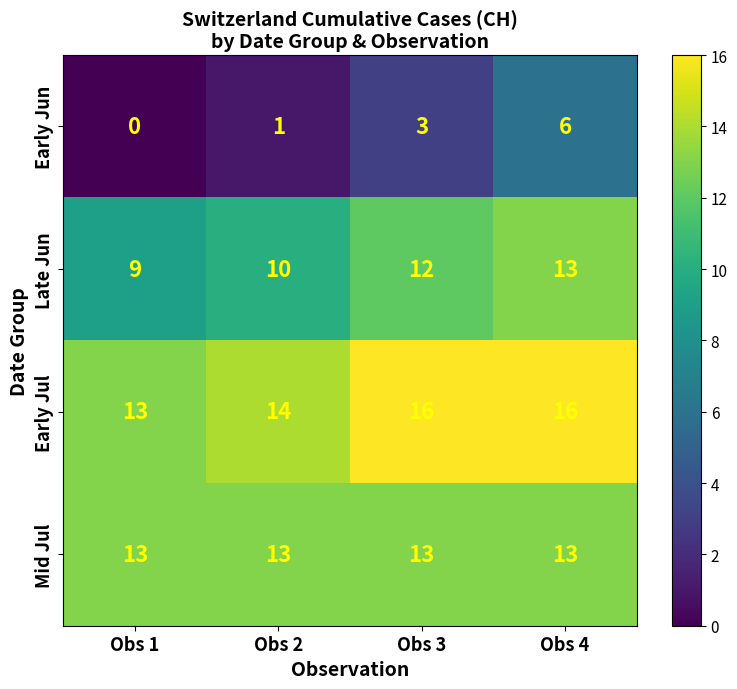

Reading left to right, extract all data points from this chart.

Early Jun: 0	1	3	6
Late Jun: 9	10	12	13
Early Jul: 13	14	16	16
Mid Jul: 13	13	13	13